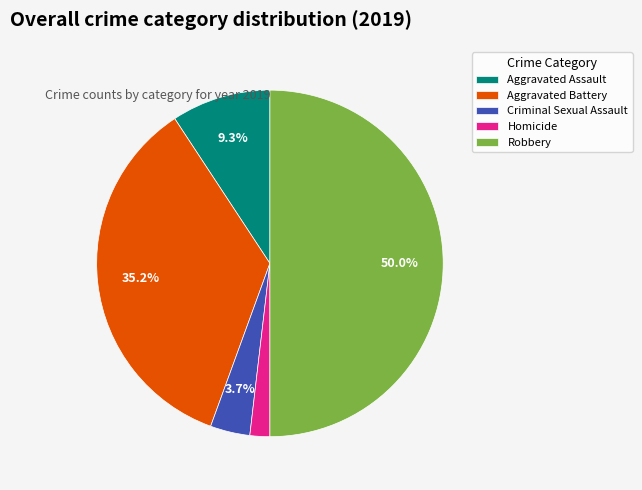

To the nearest percent, what is the difference between the Robbery and Criminal Sexual Assault slice percentages?

46%